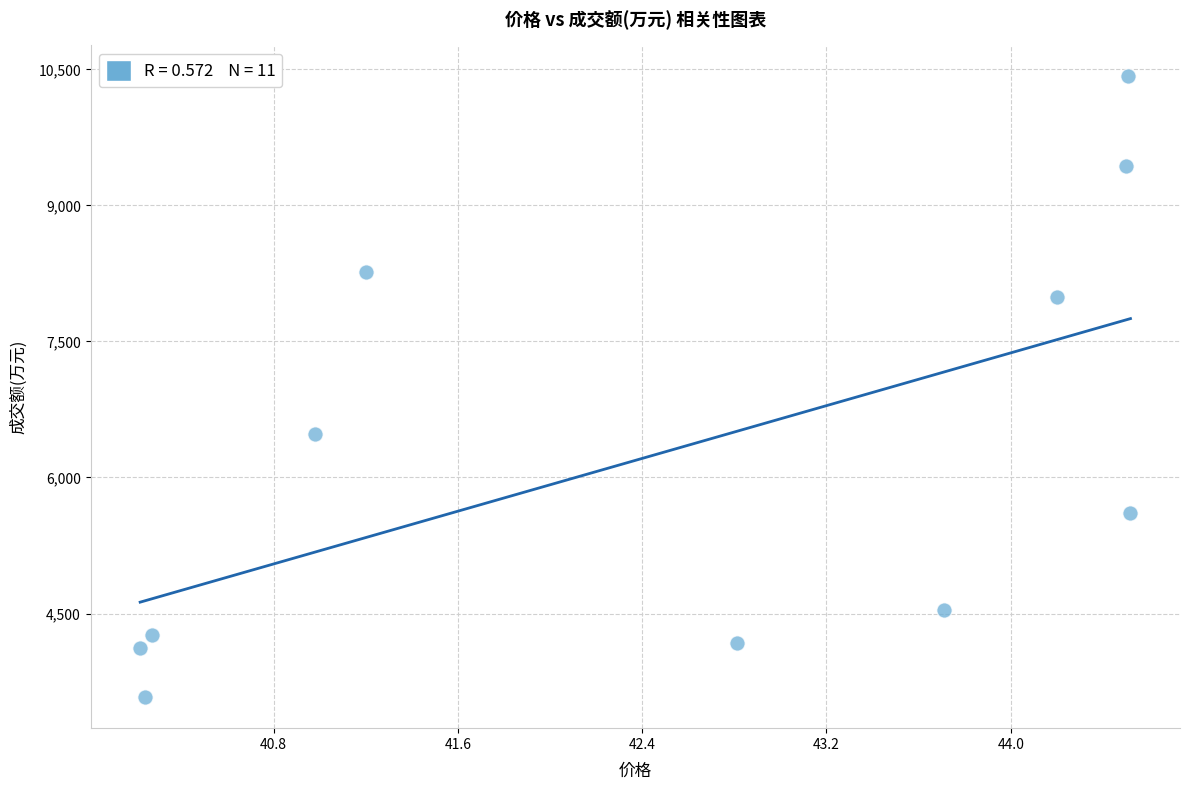

What is the range of Y values (max minus min)?

6845